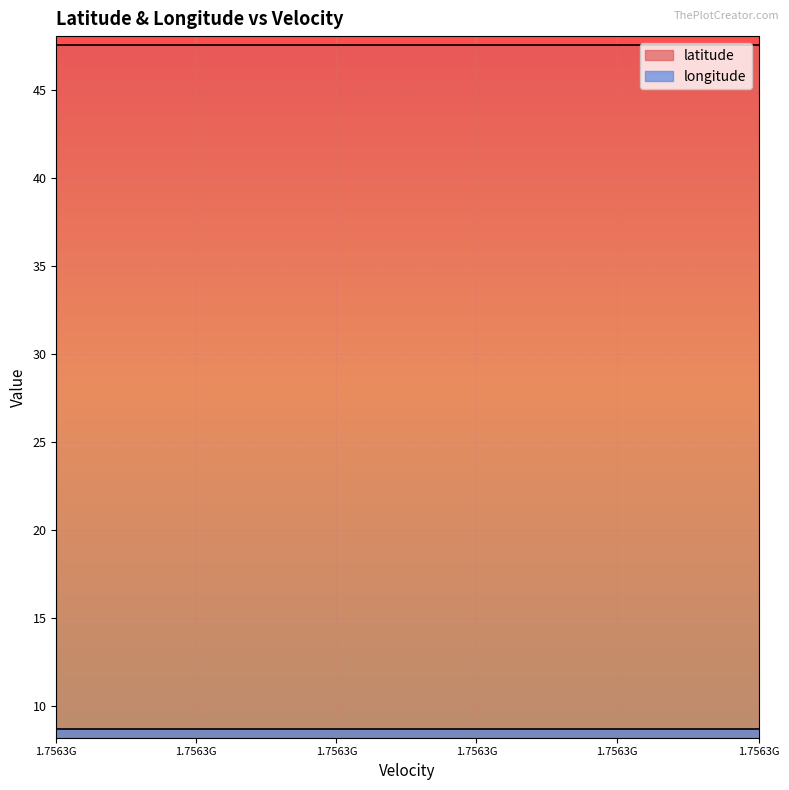

Read the latitude value at 17.

47.5